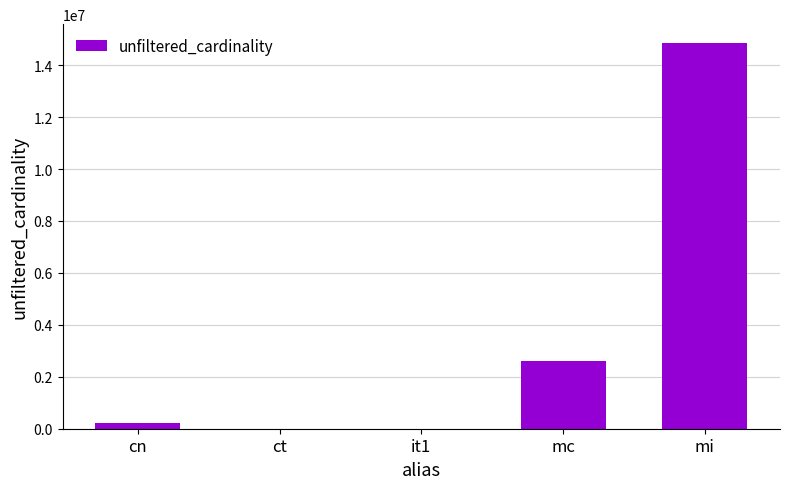

What value does the data have at mc?

2609129